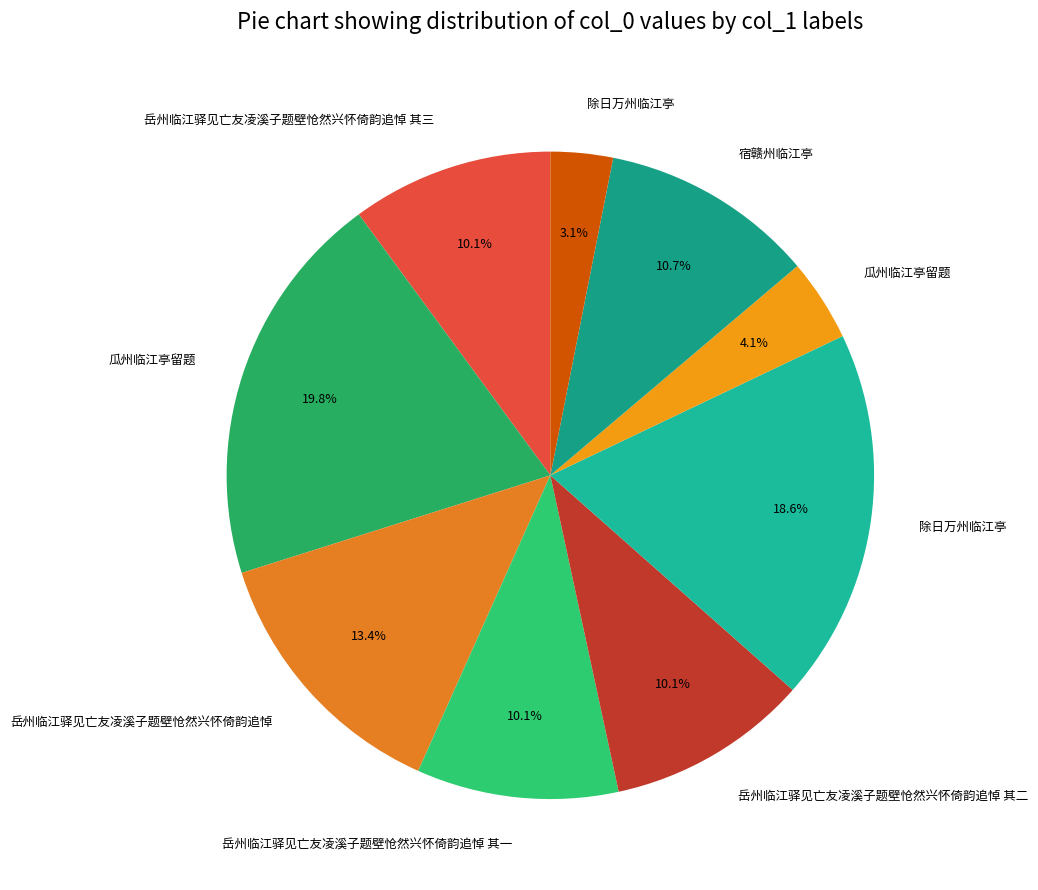

How many slices are in this pie chart?

9